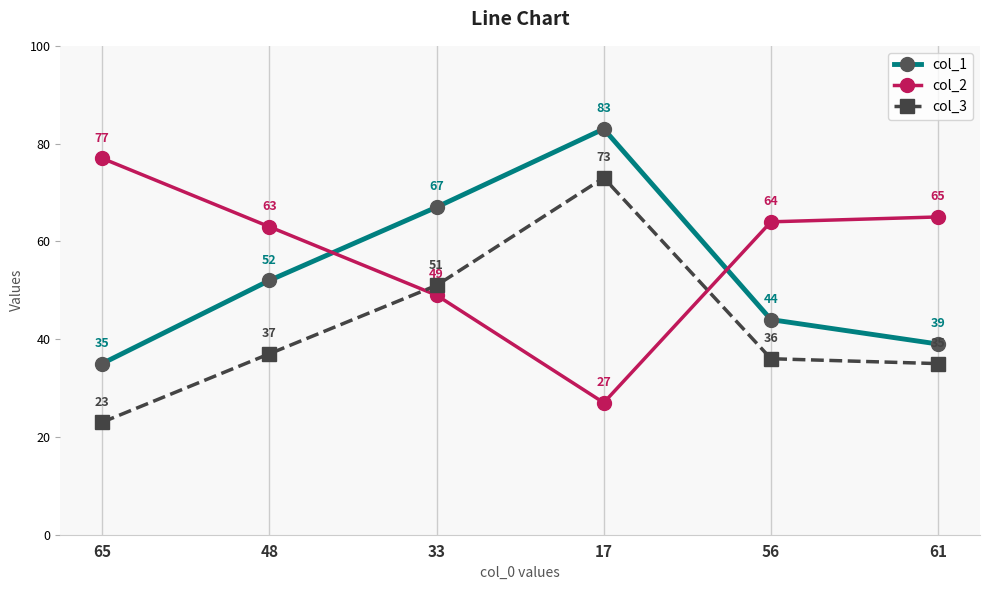

Is the value of col_2 at 33 greater than the value of col_3 at 33?

No